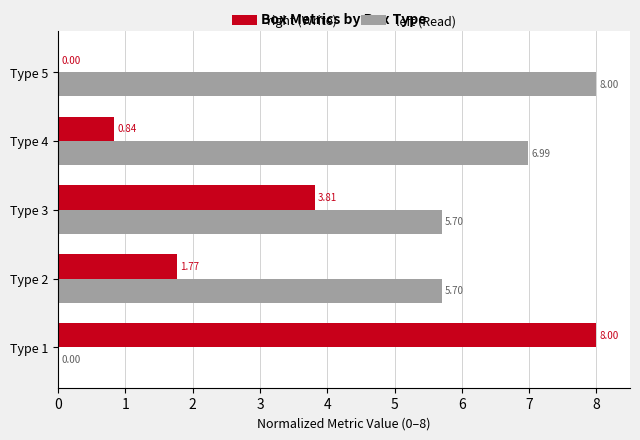

How many positive values does the left (Read) series have?

4